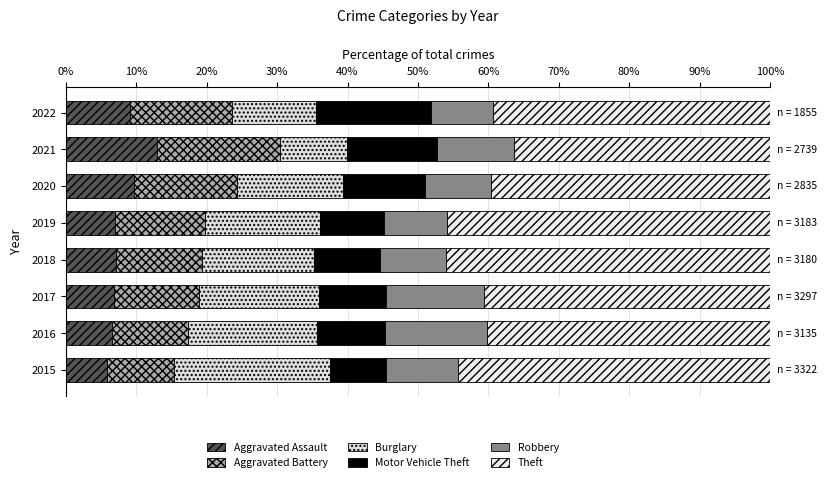

How many data points does each series have?

8